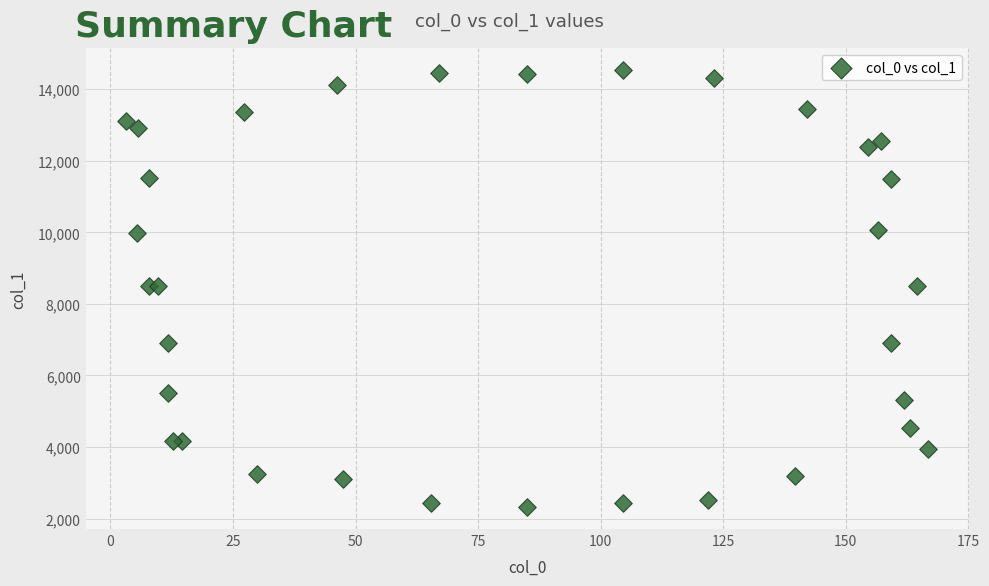

What is the range of Y values (max minus min)?

12223.2